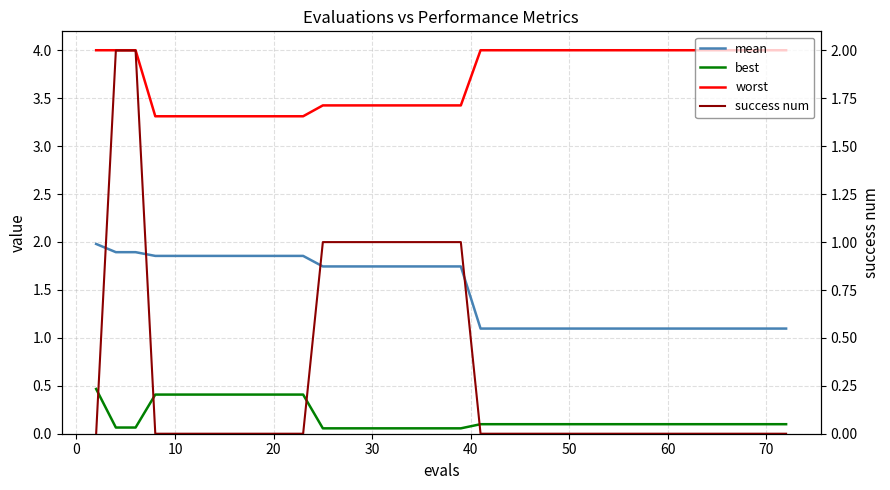

What are all the series names shown in the legend?

mean, best, worst, success num